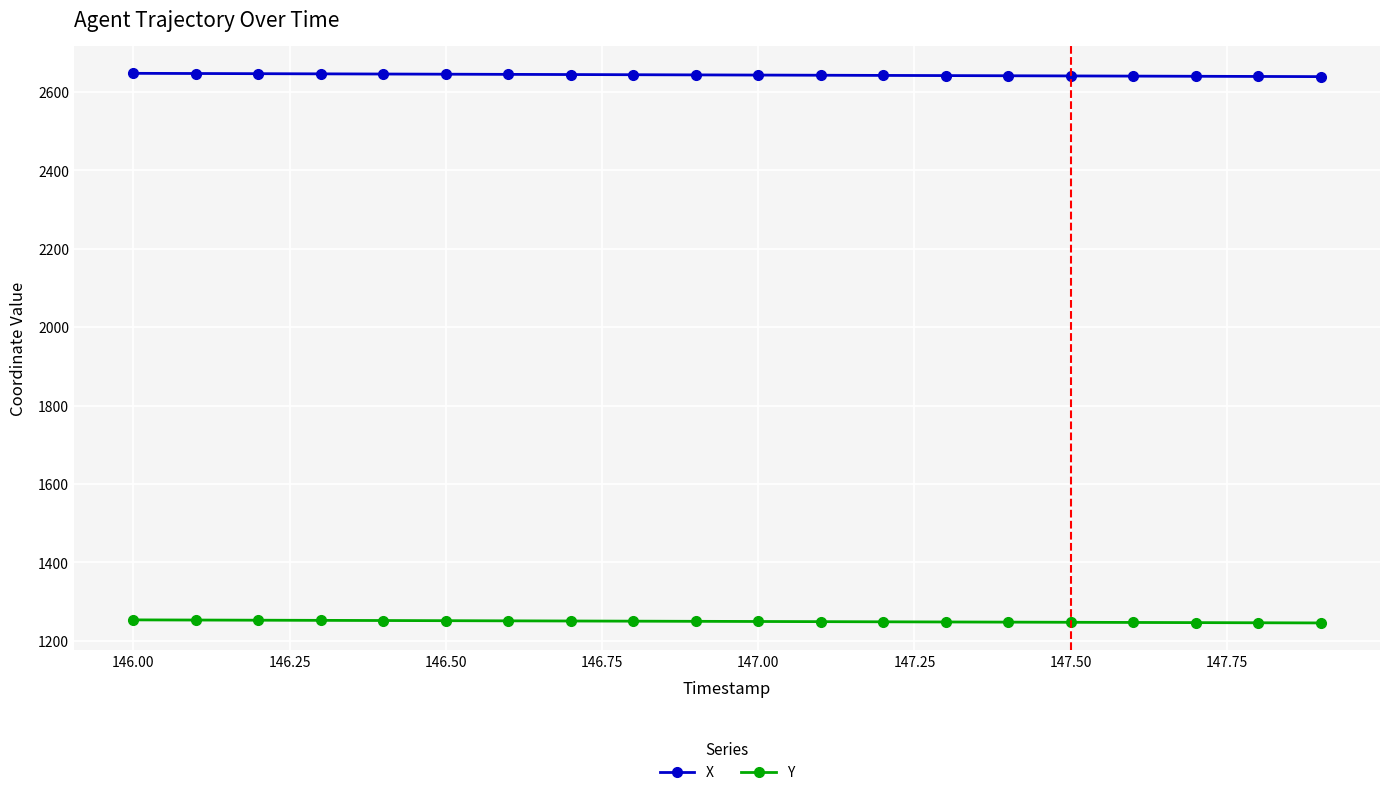

What is the maximum value for X?

2647.7